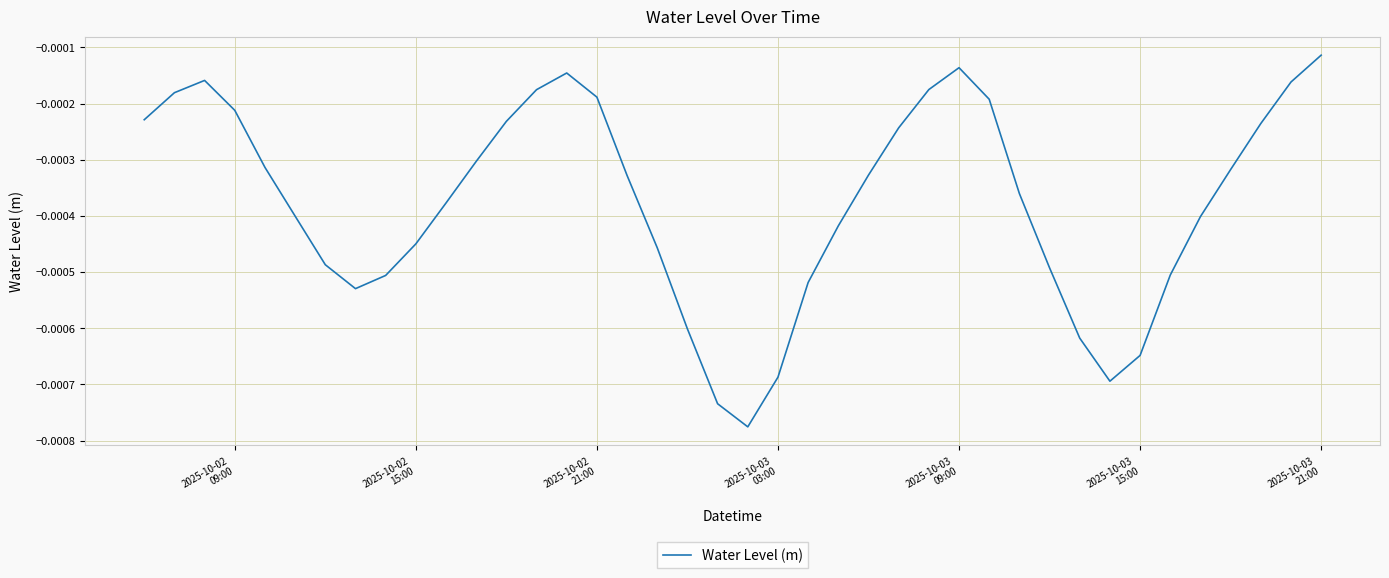

Does the chart display data point markers on the line(s)?

No